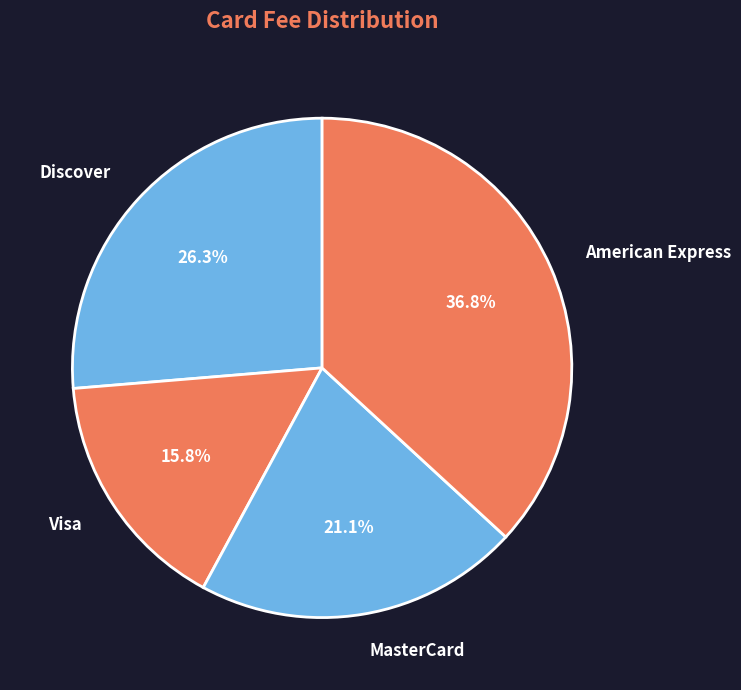

The MasterCard slice represents 21% of the pie. True or false?

True